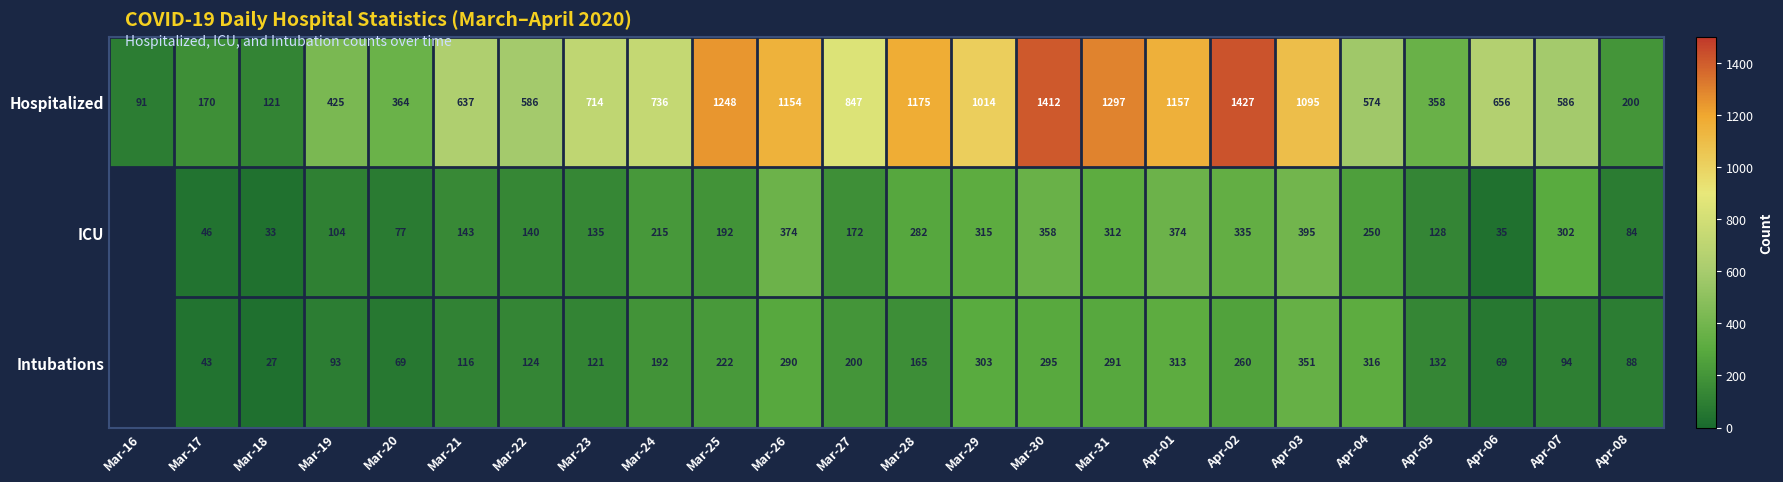

What is the difference between the ICU values at Apr-05 and Mar-18?

95